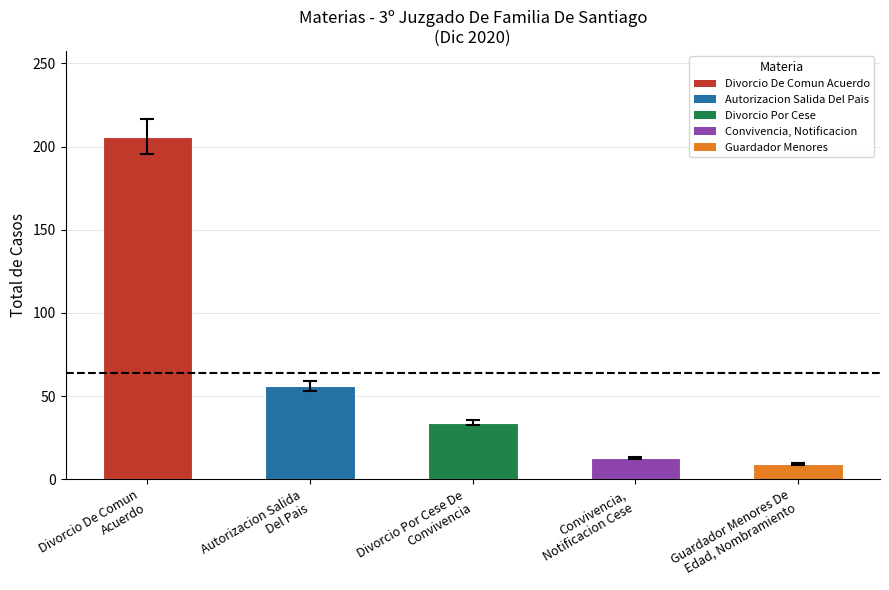

Rank the categories by value from lowest to highest.

Guardador Menores De
Edad, Nombramiento, Convivencia,
Notificacion Cese, Divorcio Por Cese De
Convivencia, Autorizacion Salida
Del Pais, Divorcio De Comun
Acuerdo